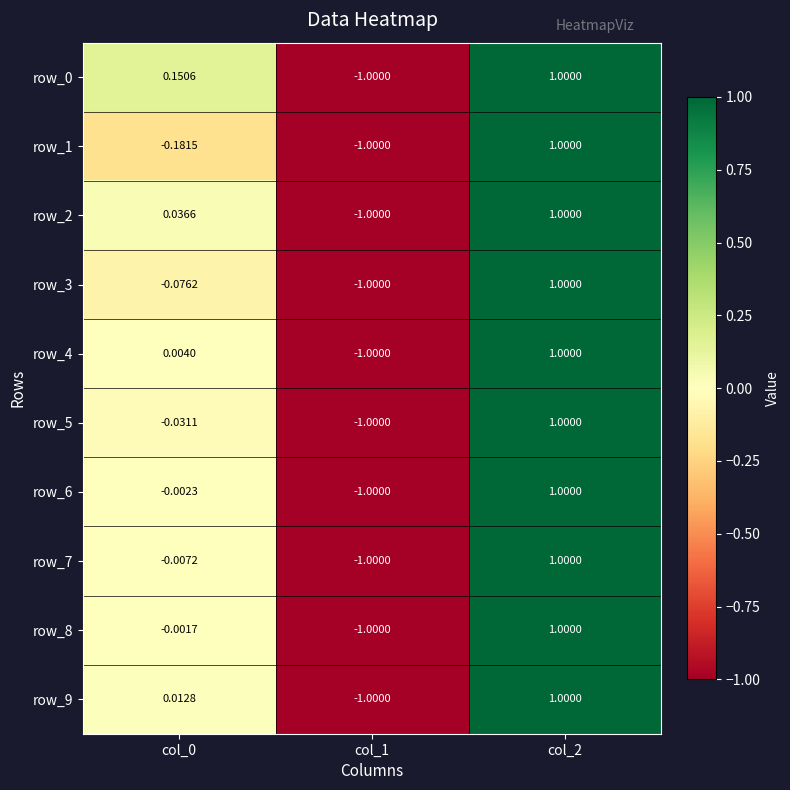

Which category has the lowest value across all series?

col_1